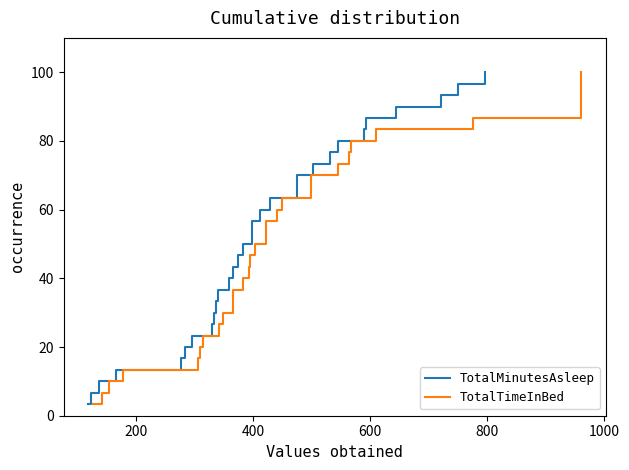

How many data points in TotalMinutesAsleep are above 53?

15